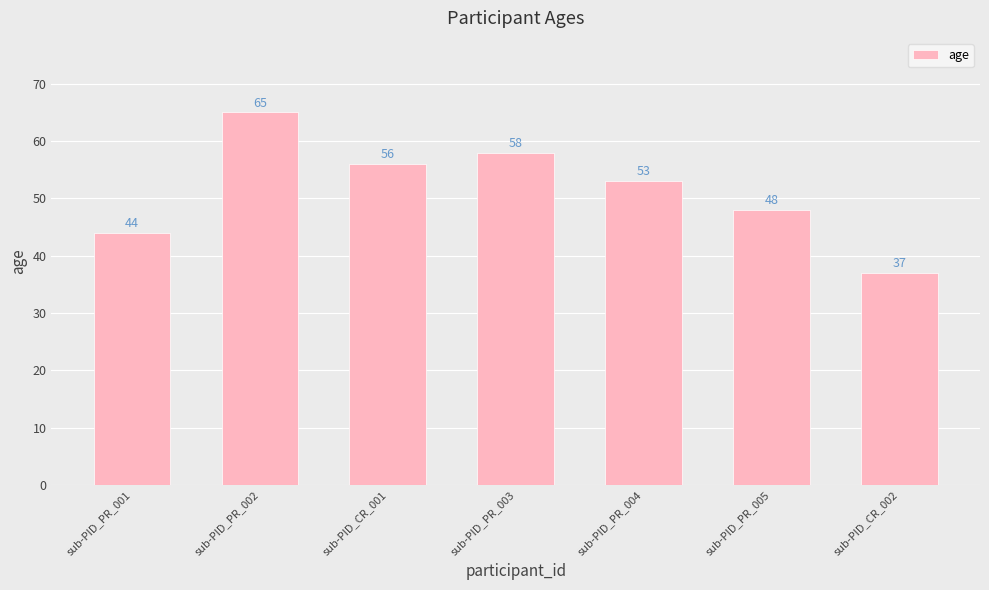

The value at sub-PID_PR_003 is 58. True or false?

True